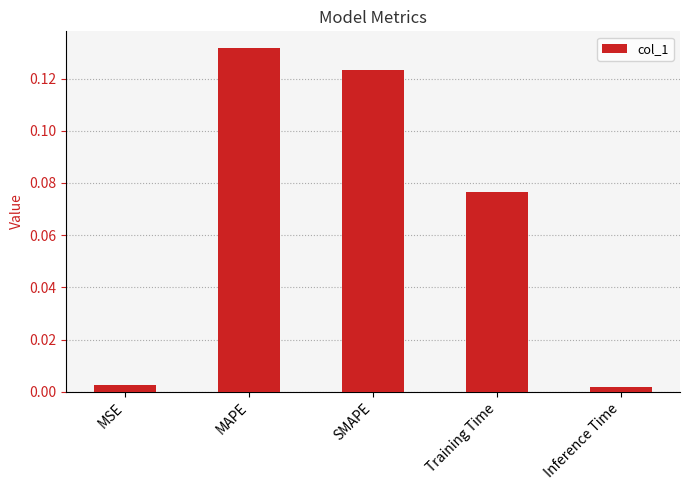

The chart shows a value of 0.2 at MAPE. True or false?

False